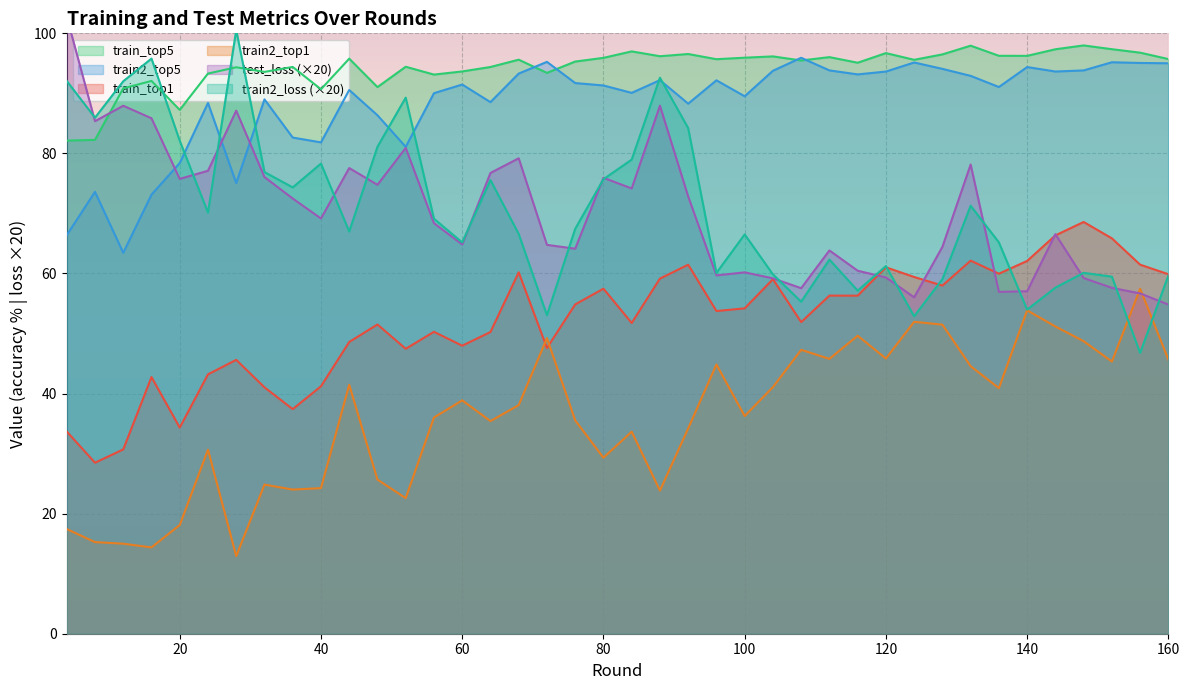

The value of train2_top1 at 24 is 42.0. True or false?

False